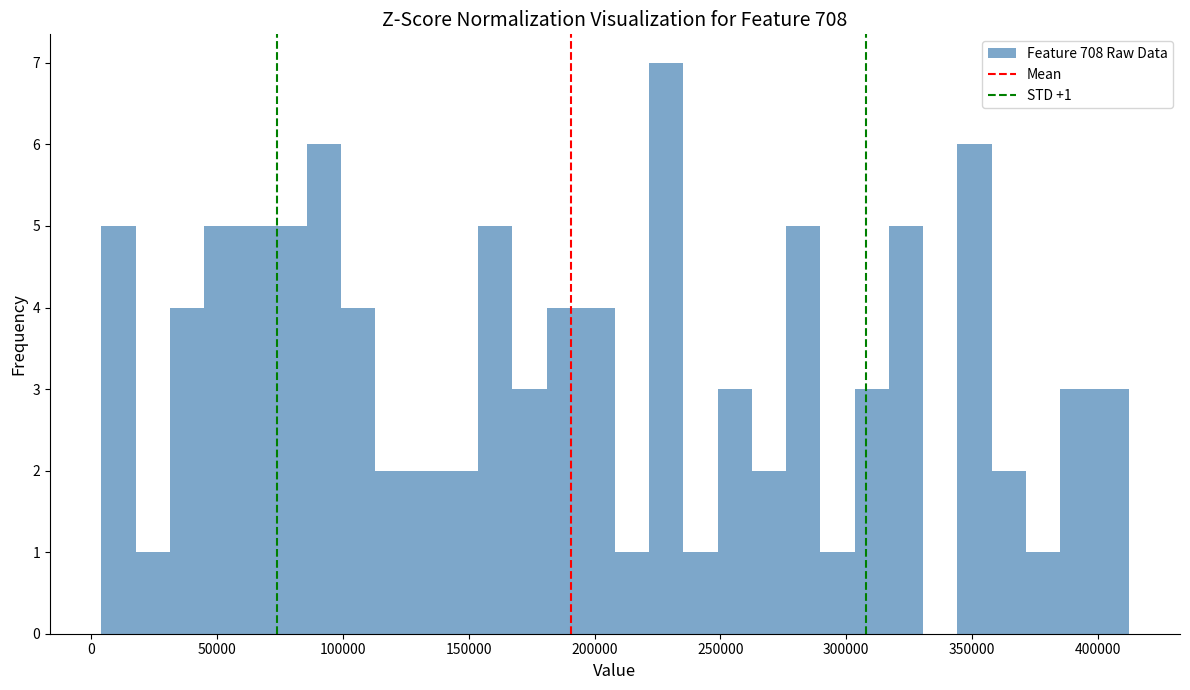

Around what value on the x-axis is the tallest bar? Give the approximate position of its centre, as read against the axis.

230000